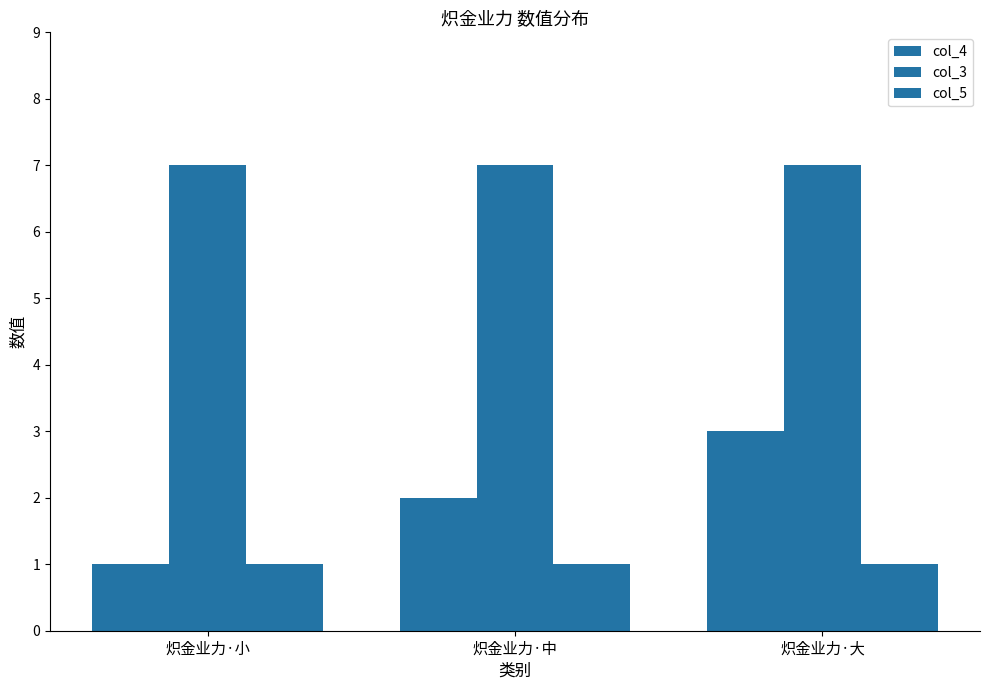

At which label does col_4 reach its minimum?

炽金业力·小